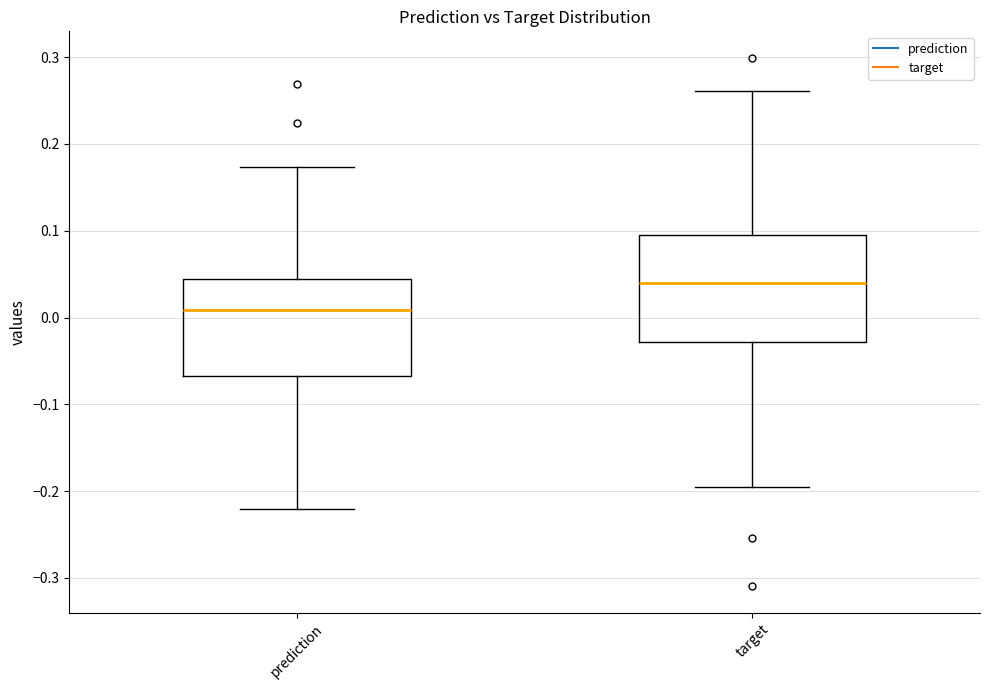

Reading left to right, read every box against the y-axis: the position of its median line, the range the box covers, and the ends of its whiskers. The values are not printed on the chart, so give them approximately, as read against the axis.

prediction: median 0.01, box -0.07 to 0.04, whiskers -0.22 to 0.17
target: median 0.04, box -0.03 to 0.10, whiskers -0.20 to 0.26